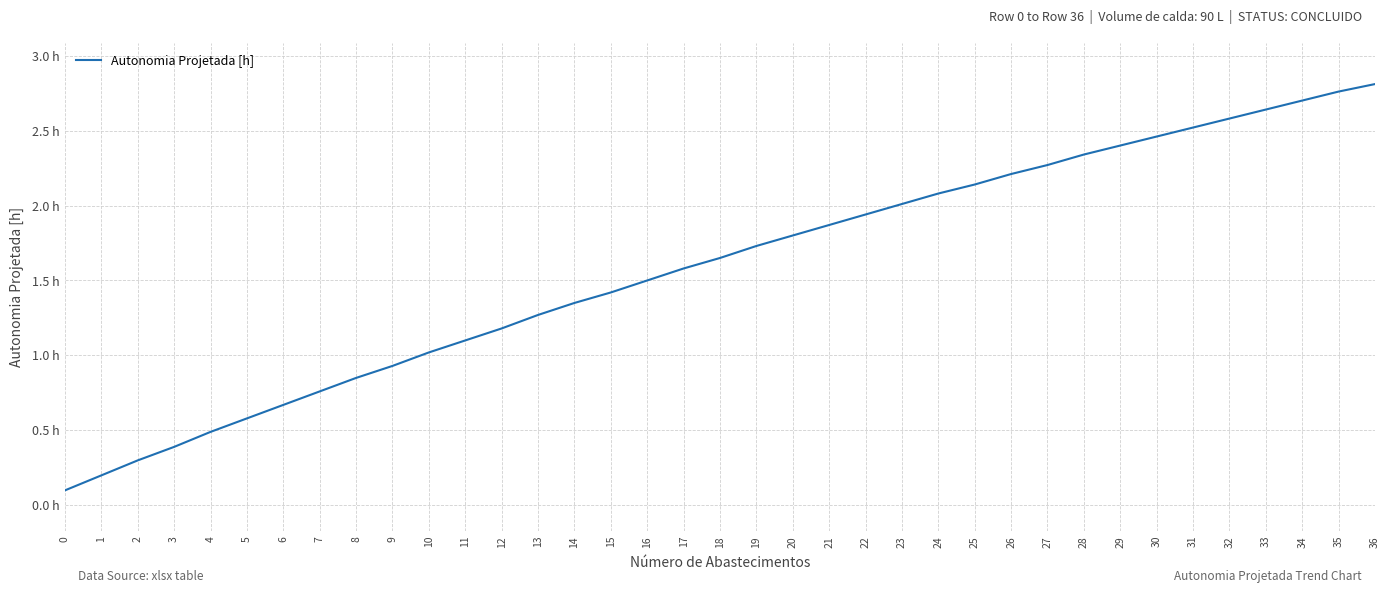

True or false: the data shows 2.3 at 28.

True